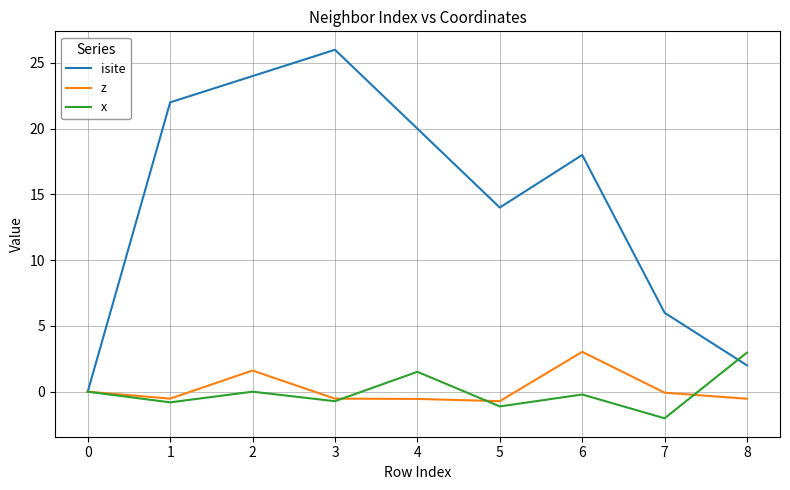

Which series has the largest total across all categories?

isite